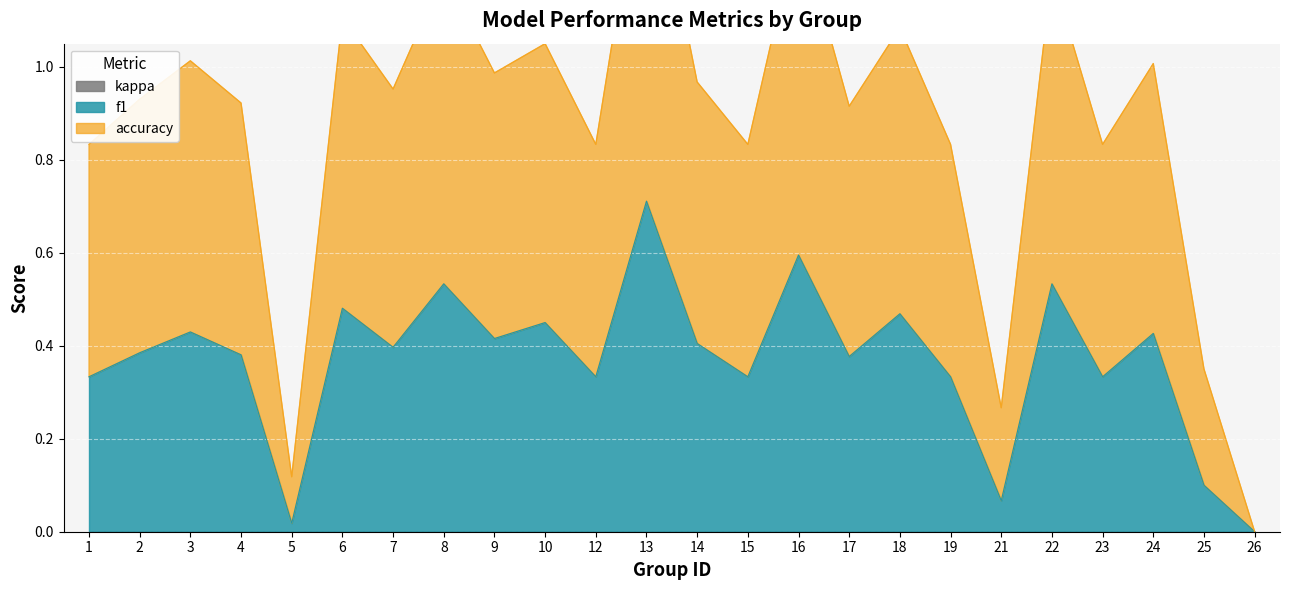

True or false: f1 has more than 1 points higher than both neighbors.

True